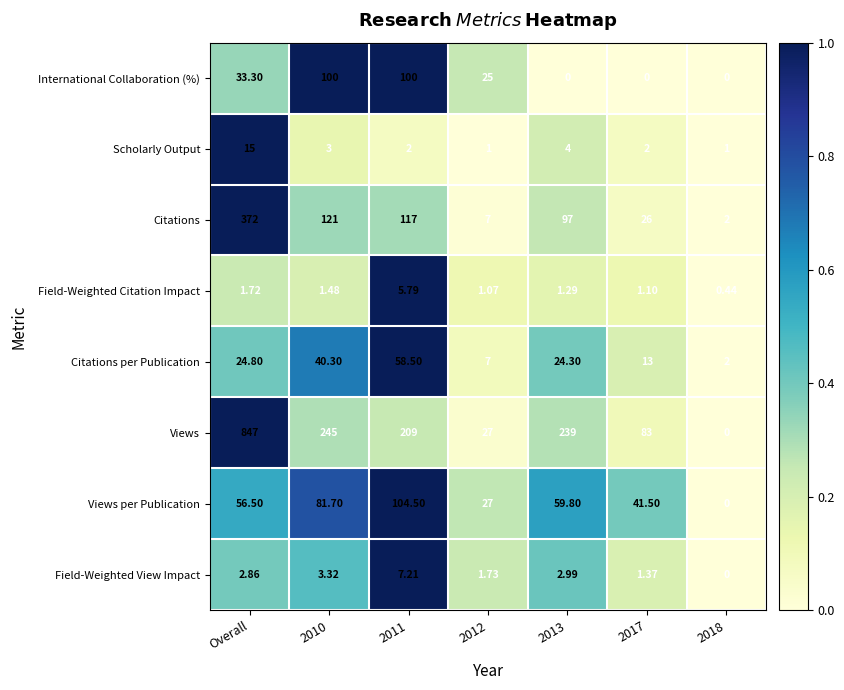

Which series changed the most between 2012 and 2013?

Views